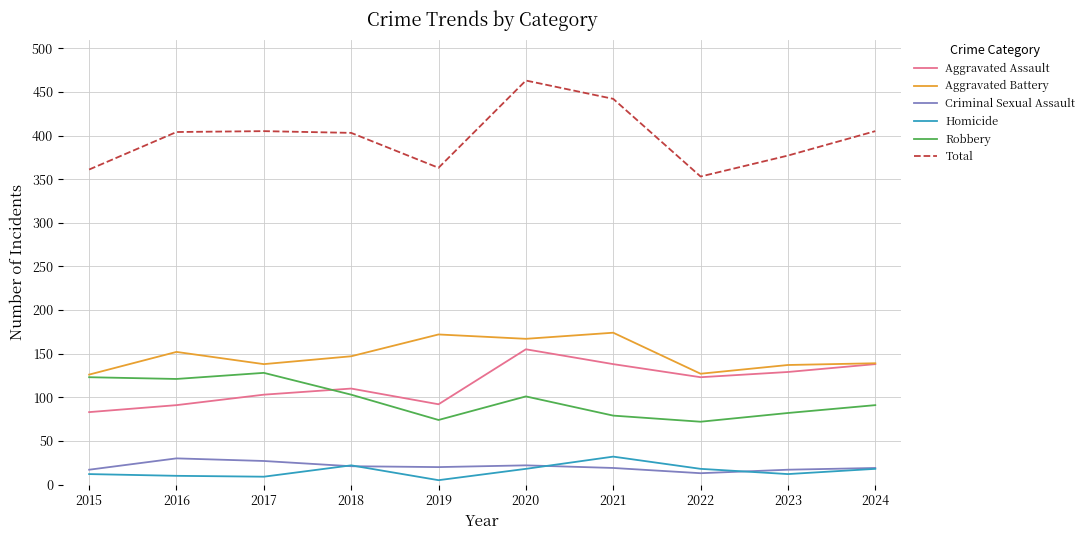

At which category does Aggravated Battery reach its first local valley?

2017